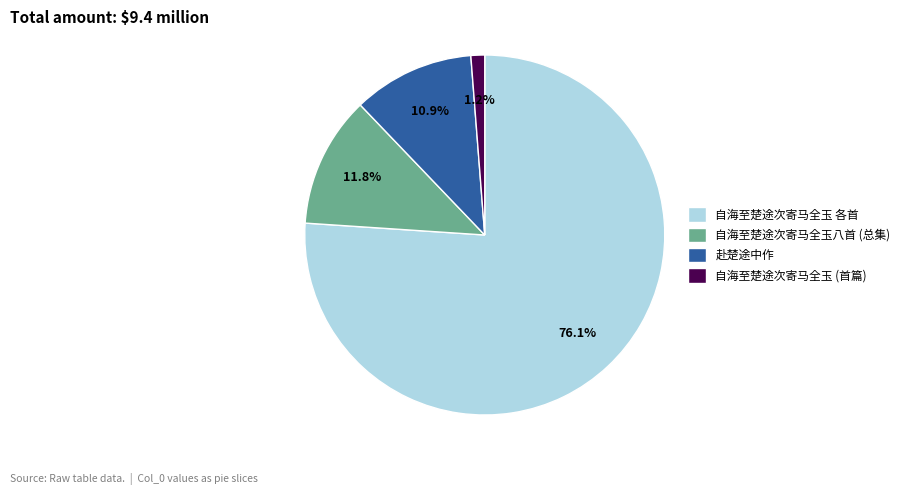

What is the largest slice in the pie chart?

自海至楚途次寄马全玉 各首